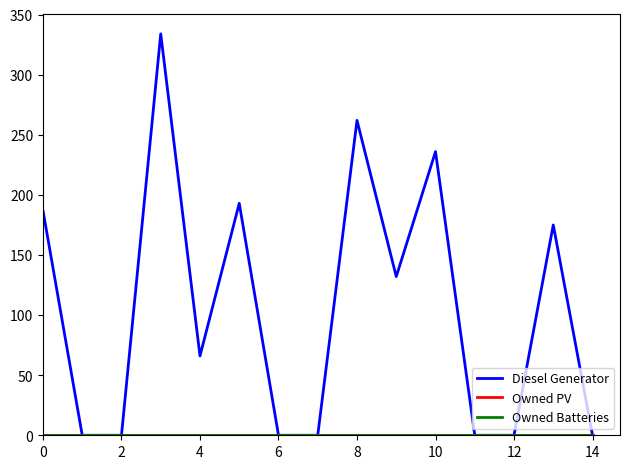

Does the chart display data point markers on the line(s)?

No